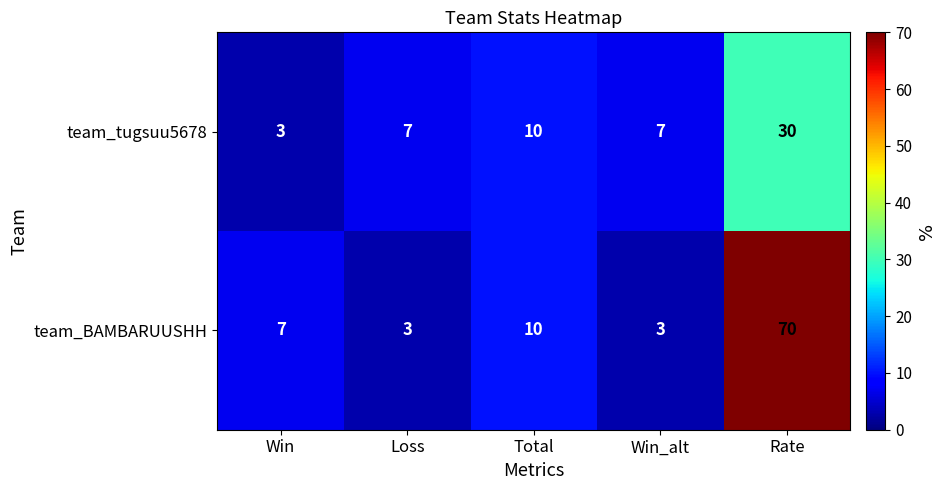

Which category has the highest value across all series?

Rate